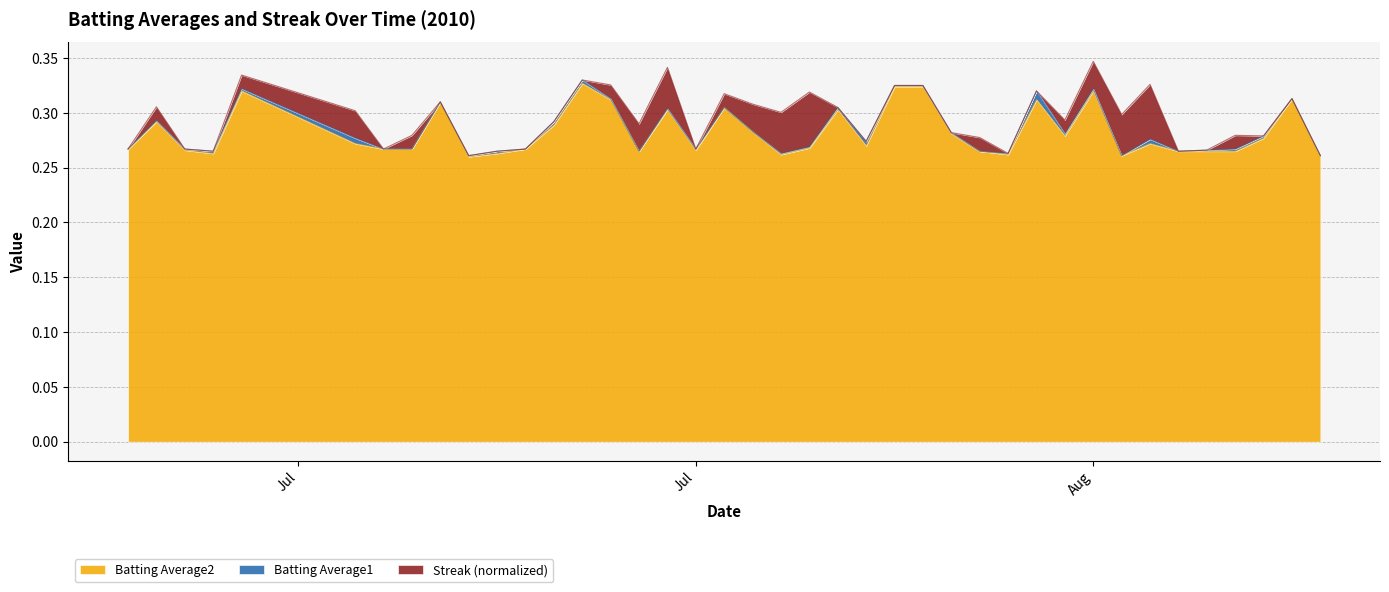

Where is Batting Average1 nearest to the value 0?

2010-07-19